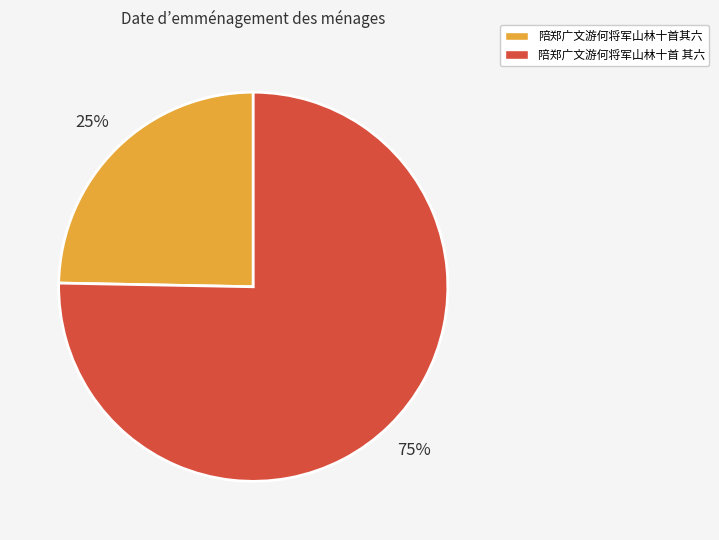

Approximately how many times larger is the value at 陪郑广文游何将军山林十首 其六 compared to 陪郑广文游何将军山林十首其六?

3.0